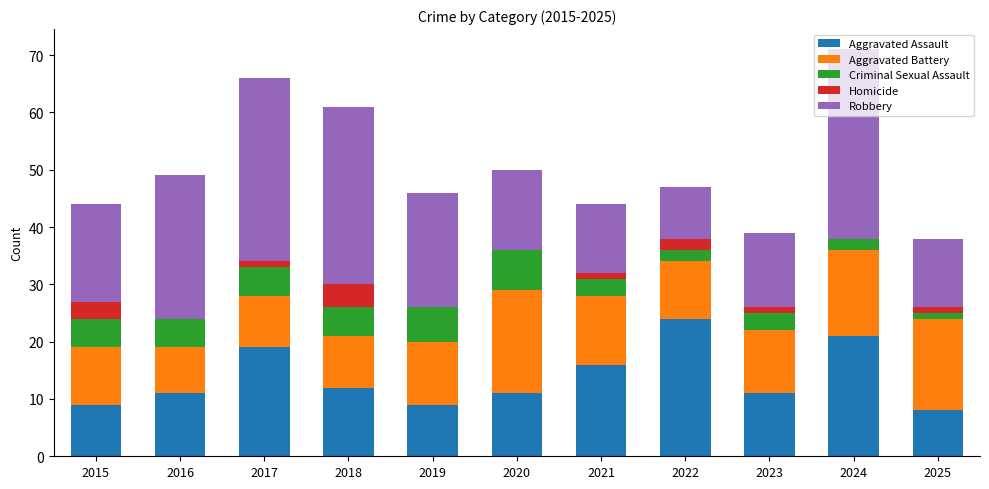

Are the bars grouped side by side (vs. stacked)?

No